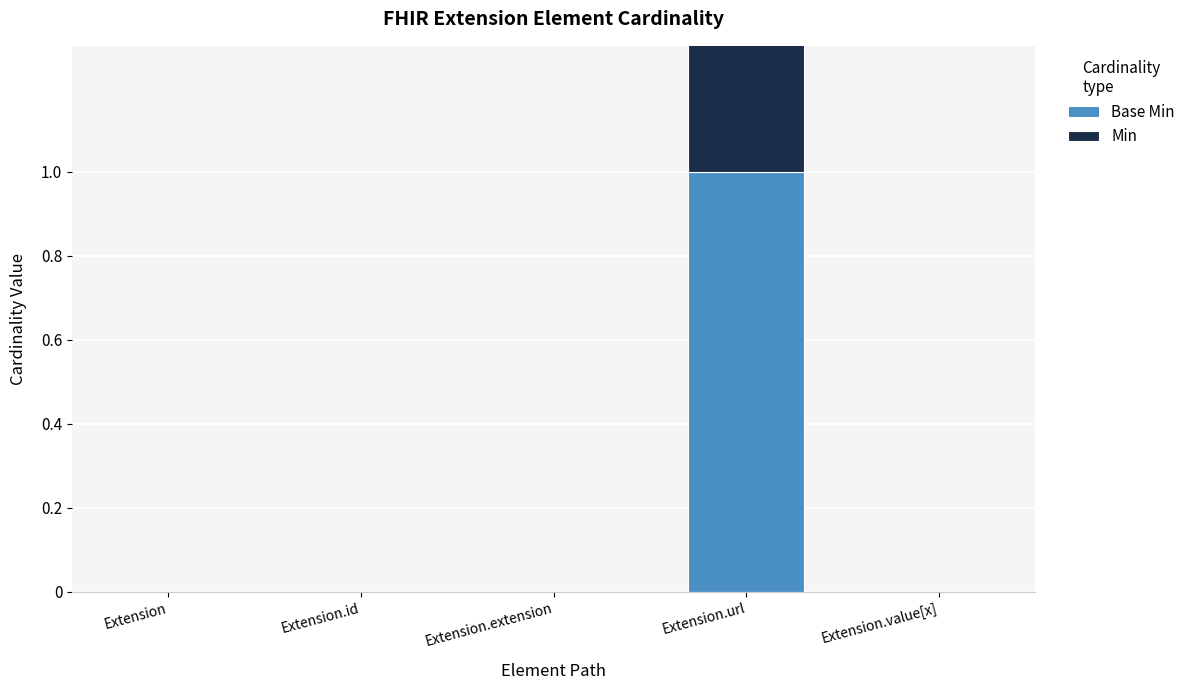

At how many categories does at least one series exceed 0?

1